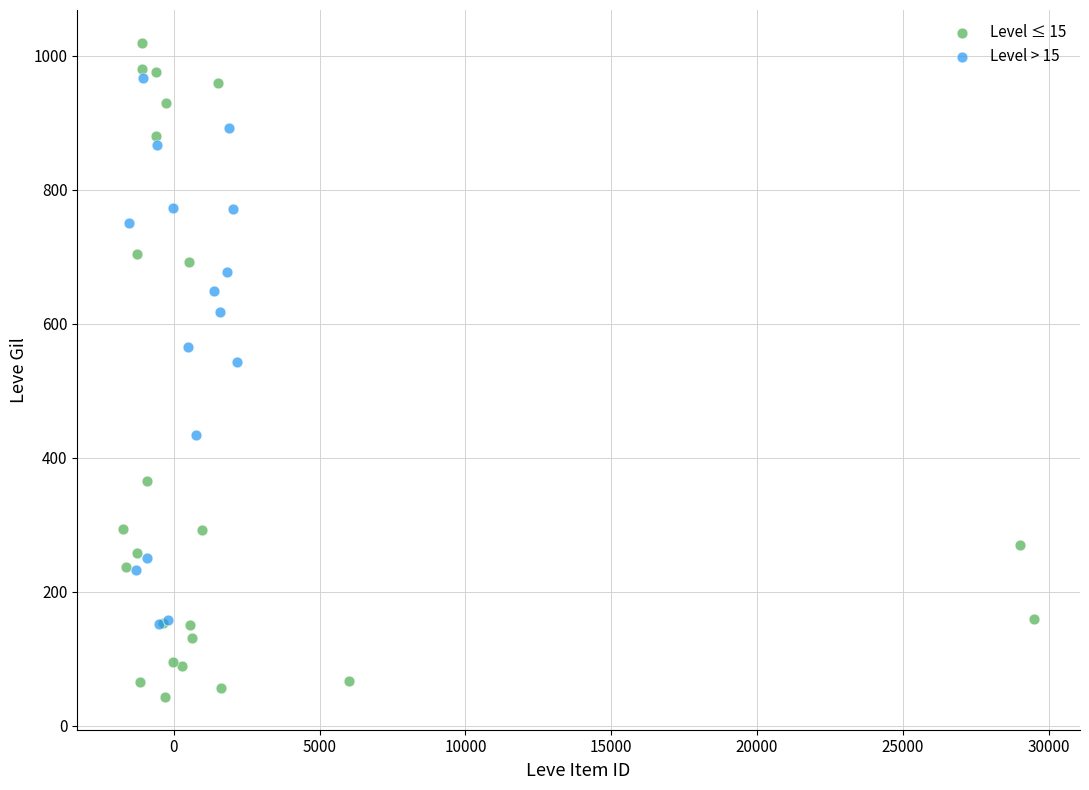

Which series contains the lowest Y value?

Level ≤ 15